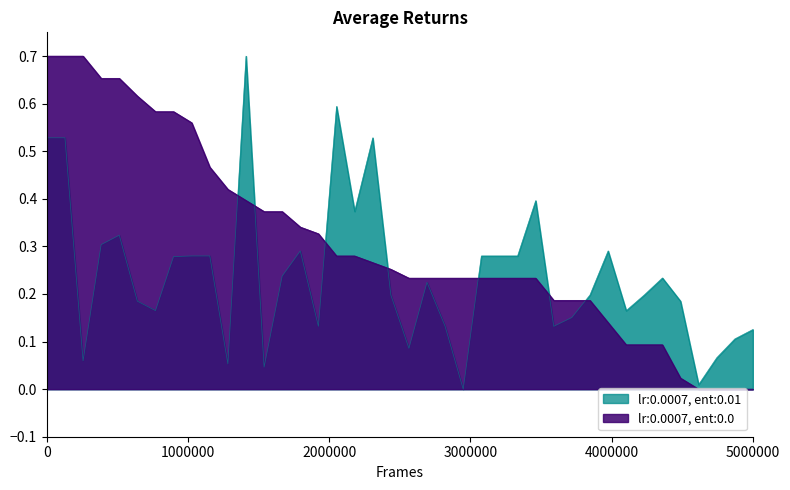

Does the chart have visible grid lines?

No